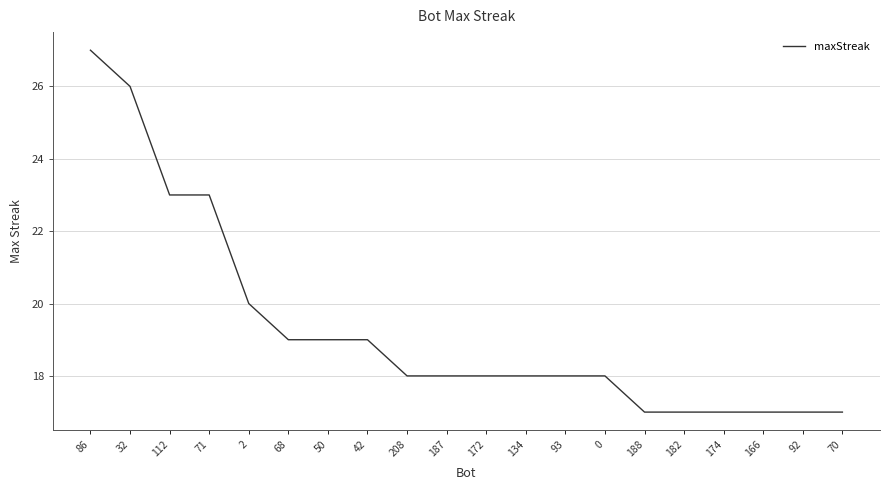

Does the chart display data point markers on the line(s)?

No